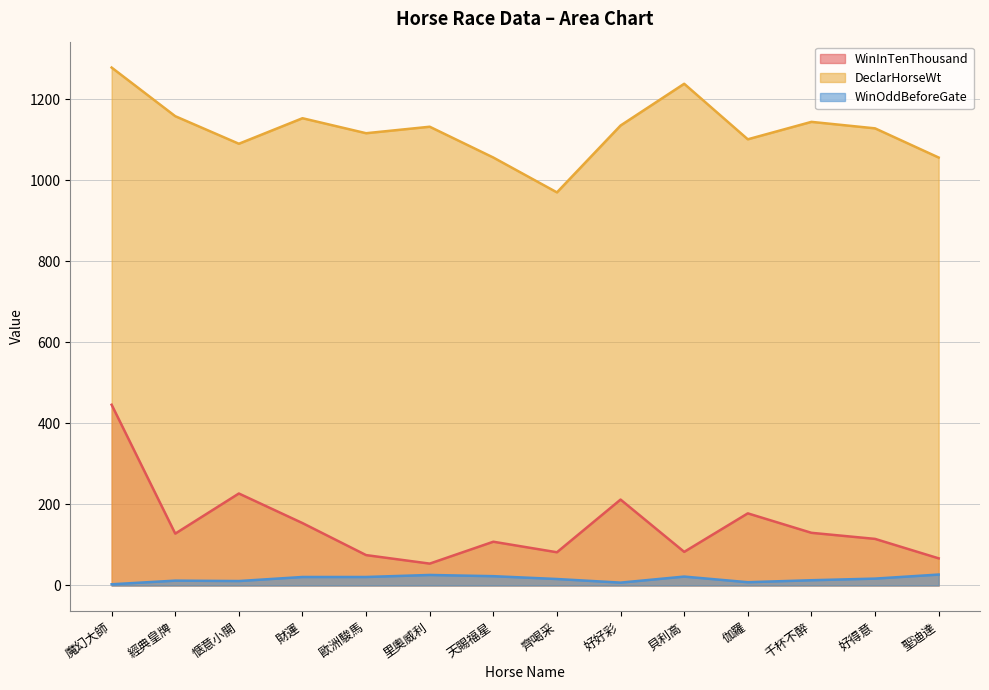

What is the label of the 3rd point from the right?

千杯不醉